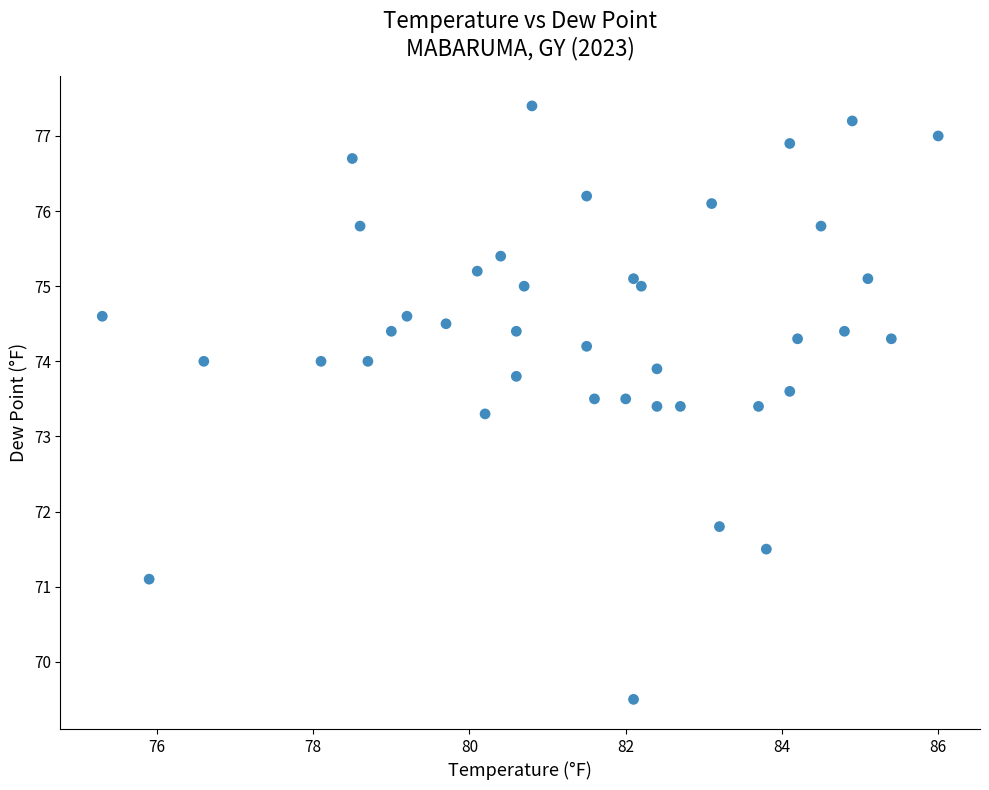

What Y value in the scatter plot is closest to 73?

73.3